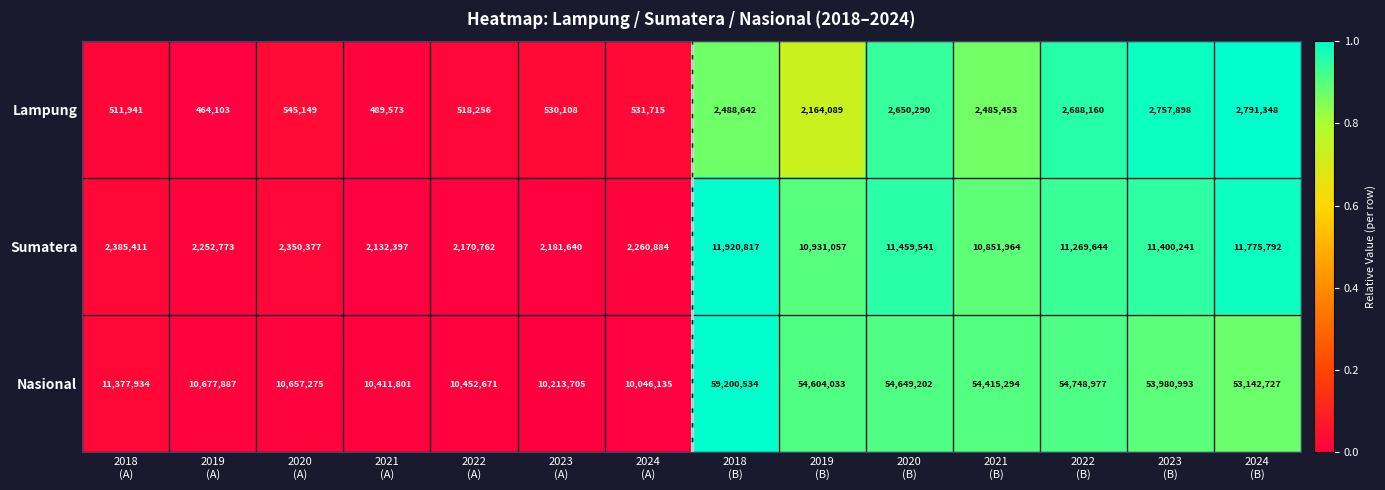

Rank the series at 2019
(B) from lowest to highest value.

Lampung, Sumatera, Nasional